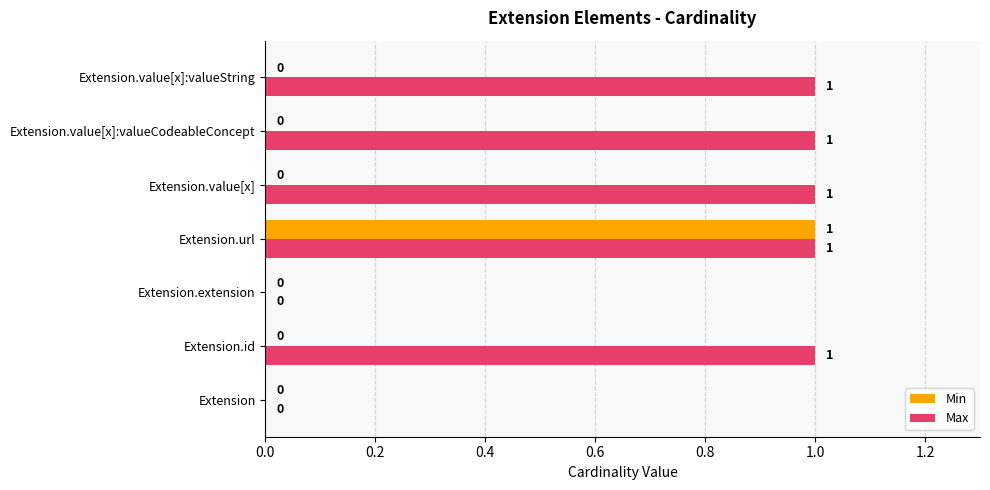

The Max series shows 2 at Extension.value[x]:valueCodeableConcept. True or false?

False